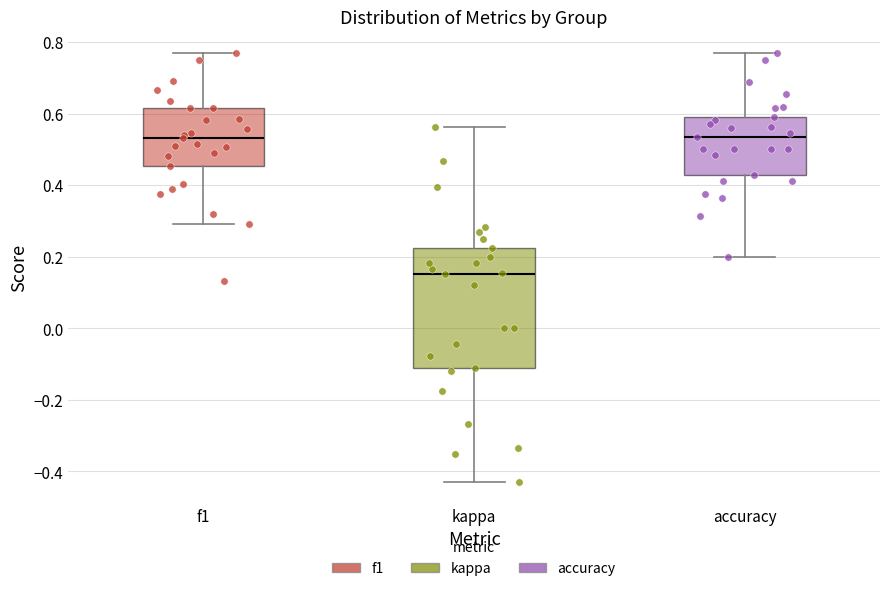

Where is the upper edge of the box for accuracy on the y-axis? The values are not printed on the chart, so give them approximately, as read against the axis.

0.60